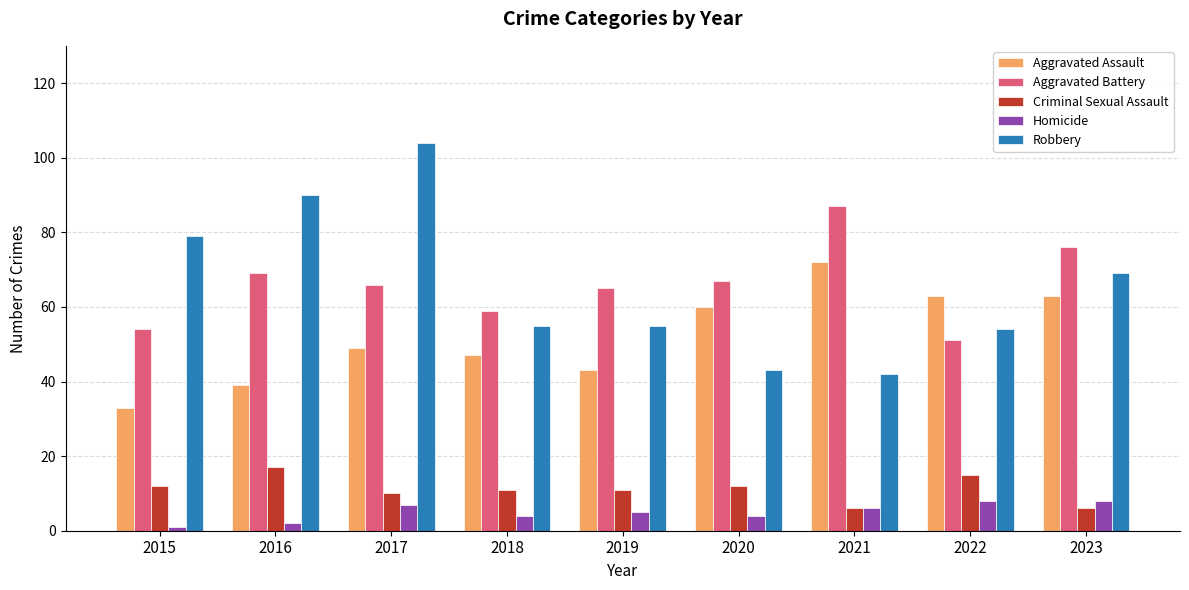

What is the average value of the Aggravated Battery series?

66